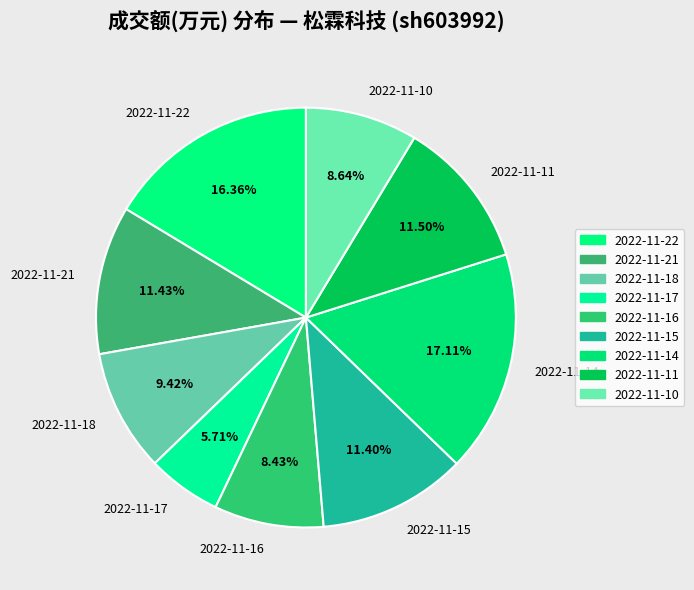

To the nearest percent, what is the difference between the largest and smallest slice percentages?

11%